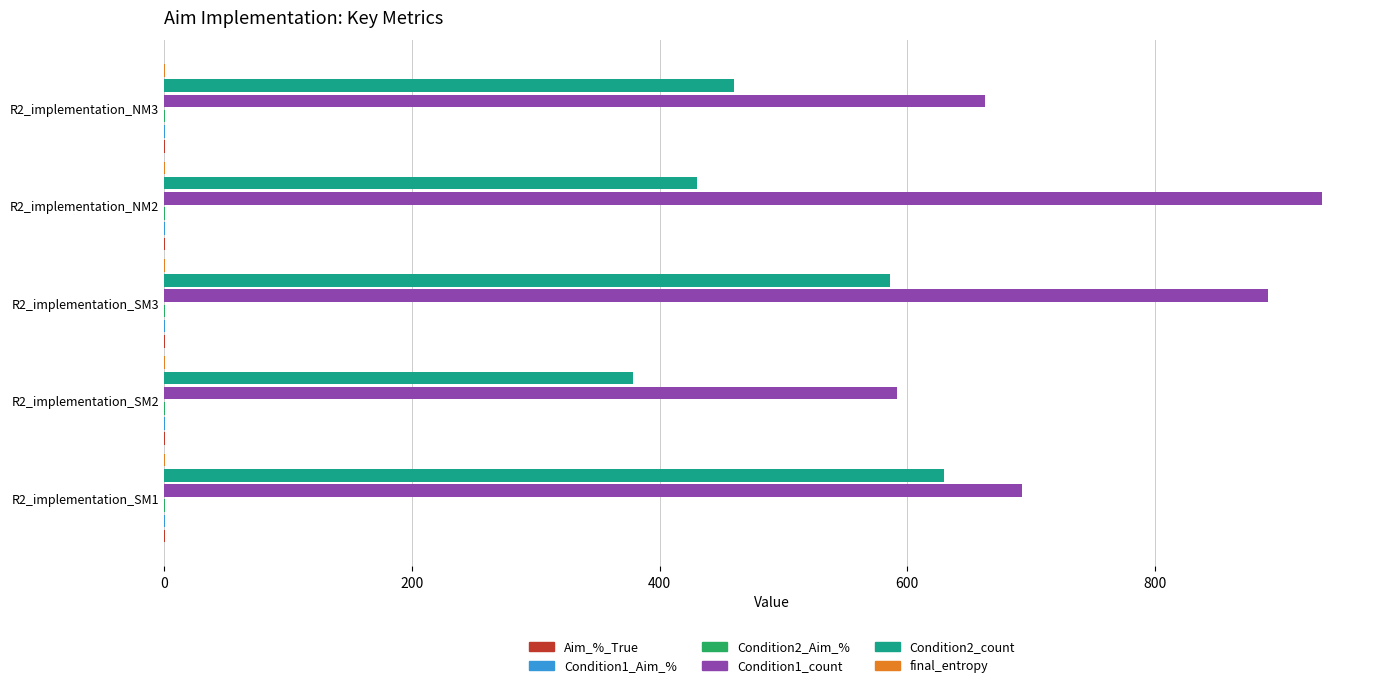

What is the maximum value shown in the chart?

935.0